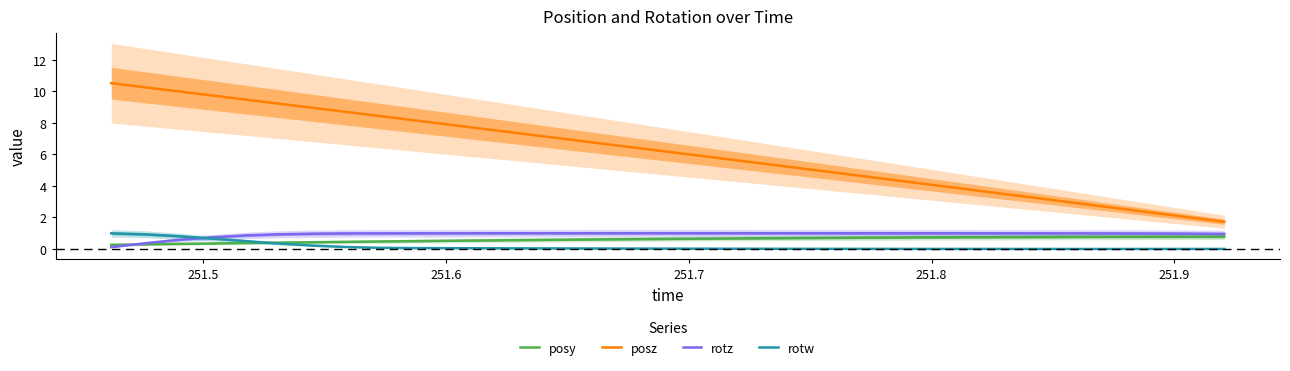

What is the average value of the posz series?

6.1